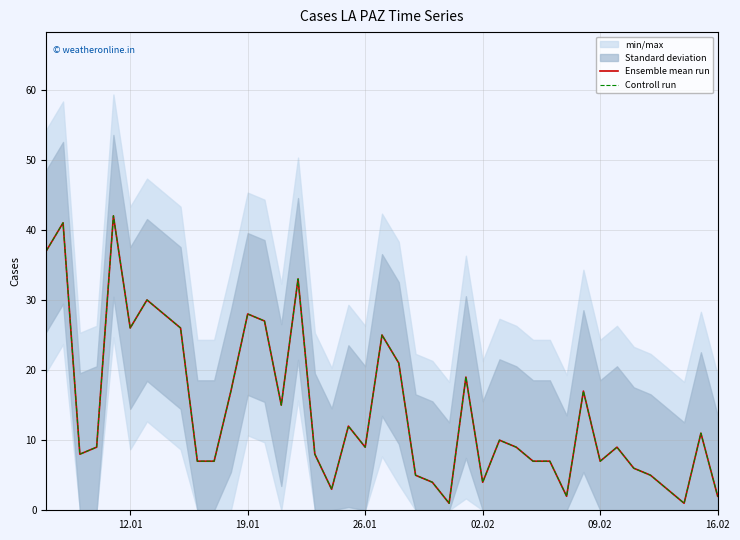

What is the sum of all Ensemble mean run values?

585